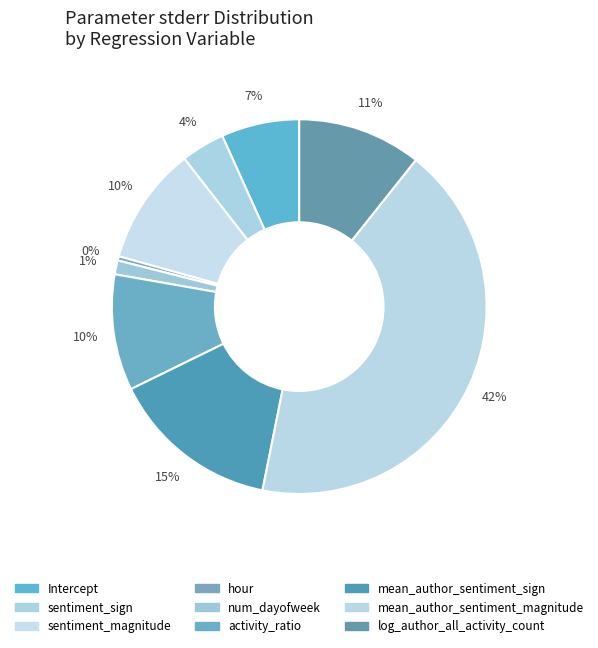

How many segments does this pie chart have?

9